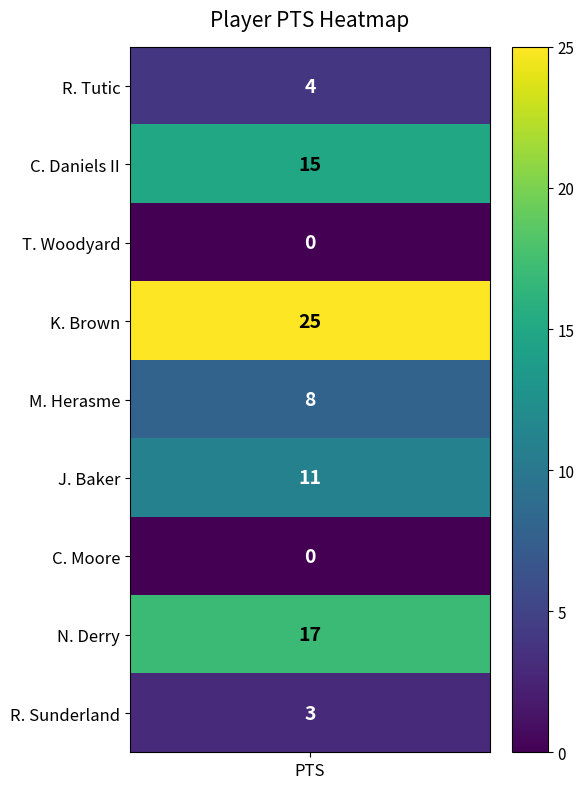

Is the value of M. Herasme at C. Daniels II greater than the value of N. Derry at M. Herasme?

No